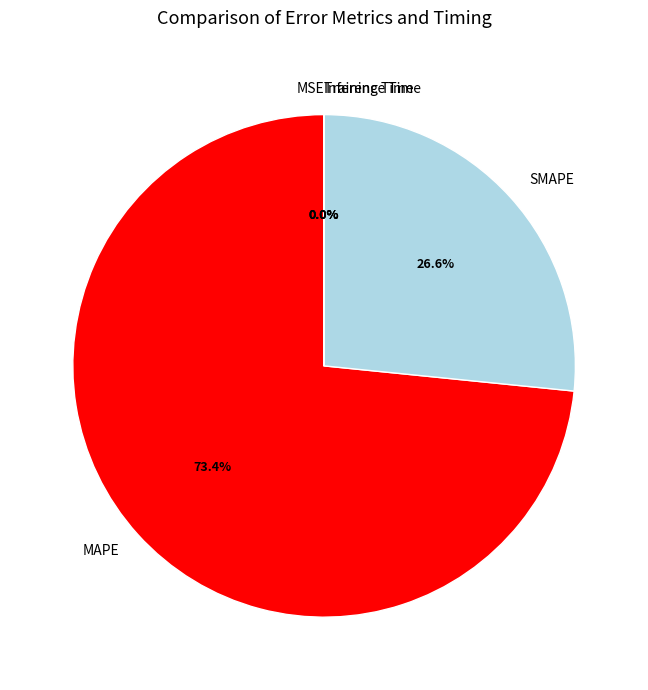

Which category has the biggest portion of the pie?

MAPE